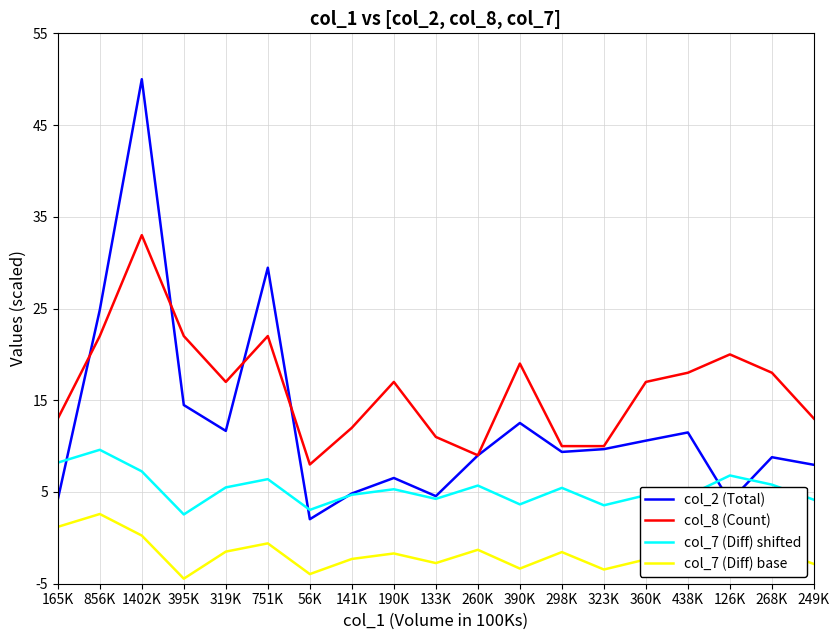

Which series changed the most between 319K and 260K?

col_8 (Count)